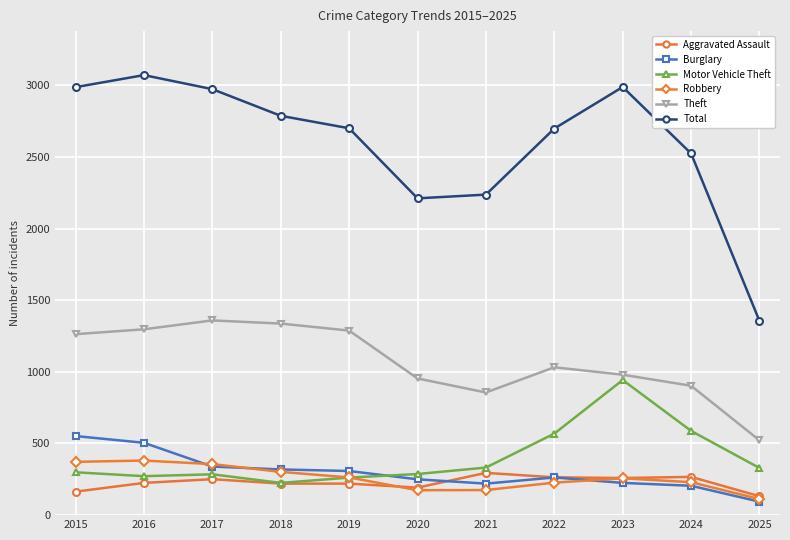

How many data points in Motor Vehicle Theft are less than 299?

5